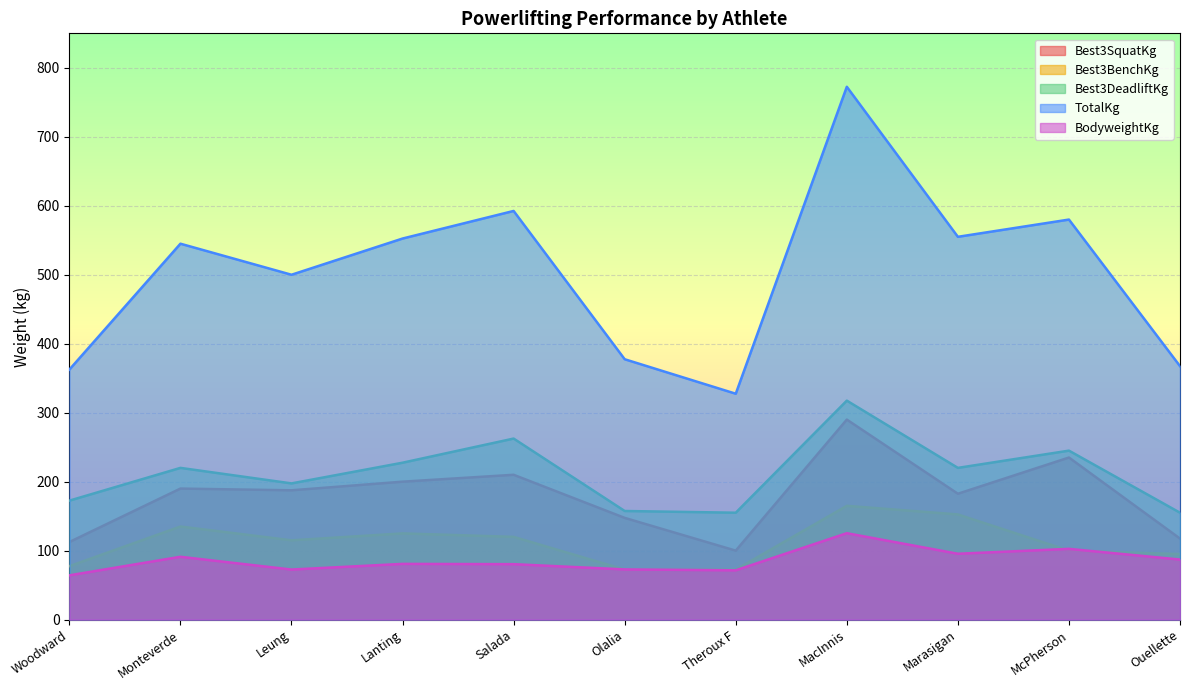

List the series in order of their peak value, lowest first.

BodyweightKg, Best3BenchKg, Best3SquatKg, Best3DeadliftKg, TotalKg